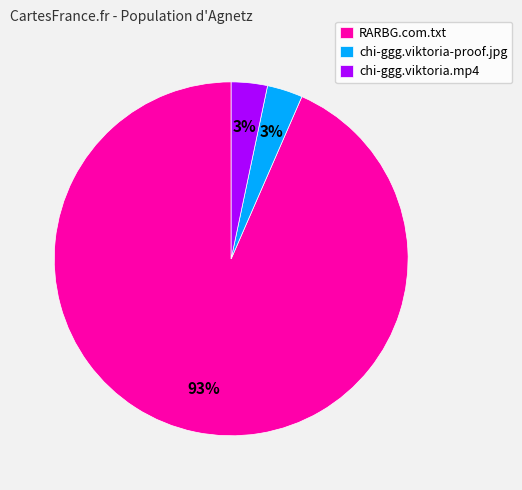

Approximately how many times larger is the value at chi-ggg.viktoria.mp4 compared to chi-ggg.viktoria-proof.jpg?

1.0